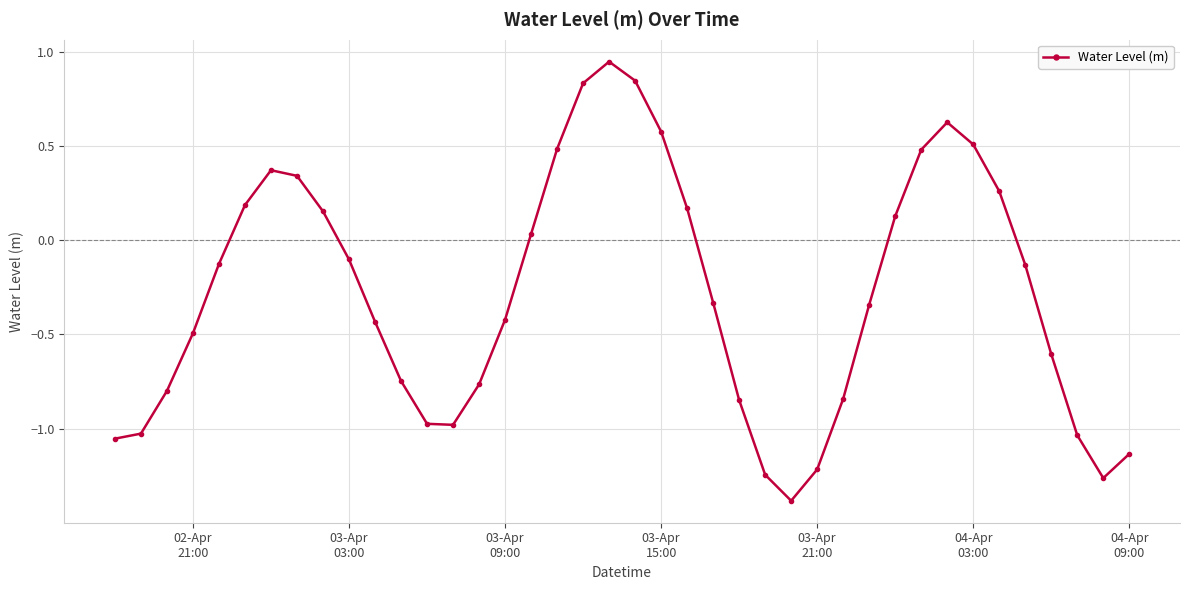

What is the difference between the maximum and minimum values?

2.3